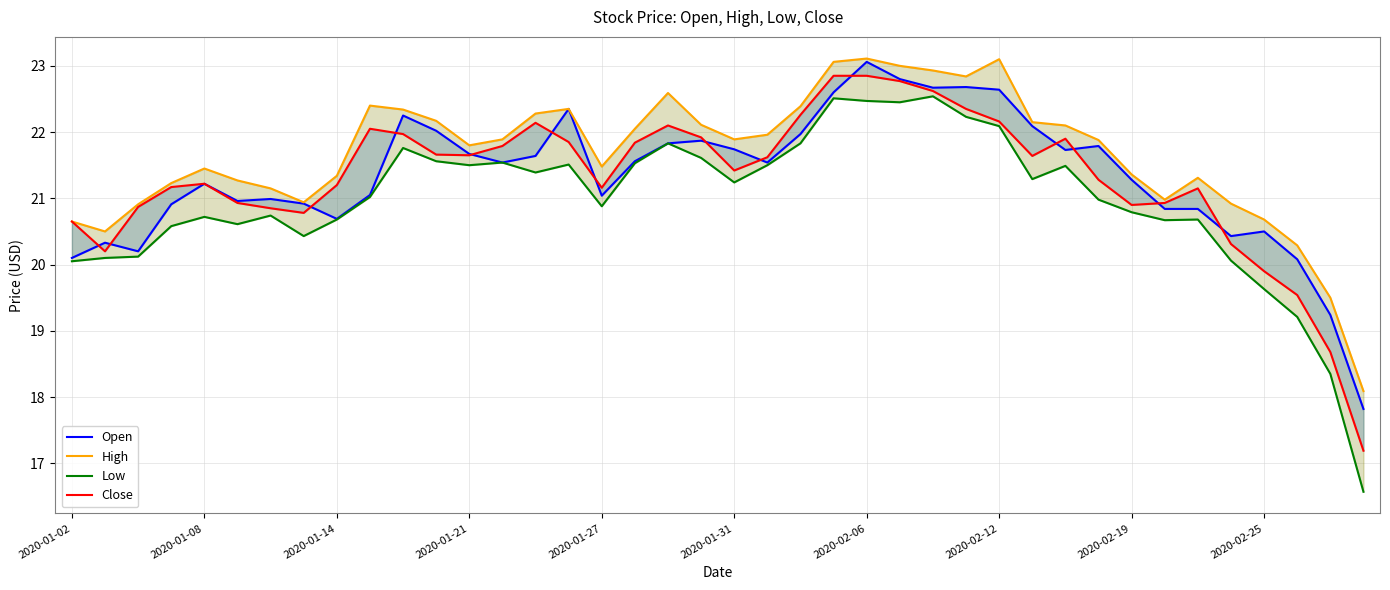

Does the chart display data point markers on the line(s)?

No